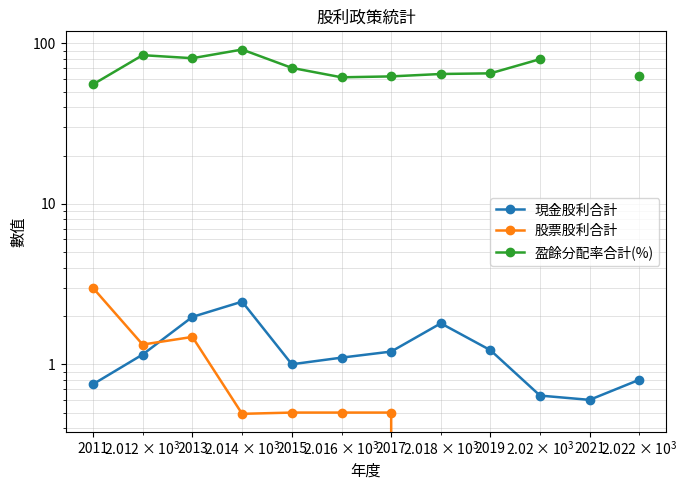

At how many categories does at least one series exceed 77?

4